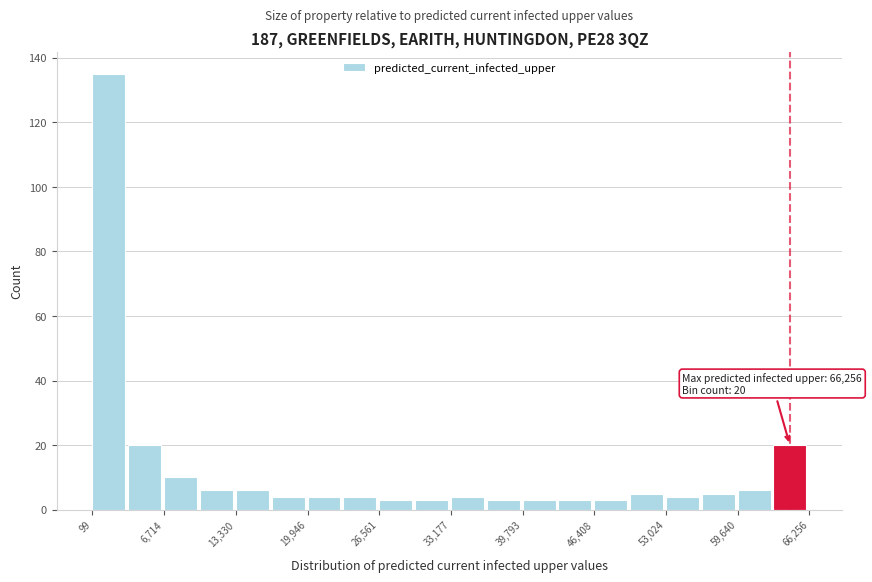

Read against the x-axis, roughly where is the centre of the tallest bar?

2000